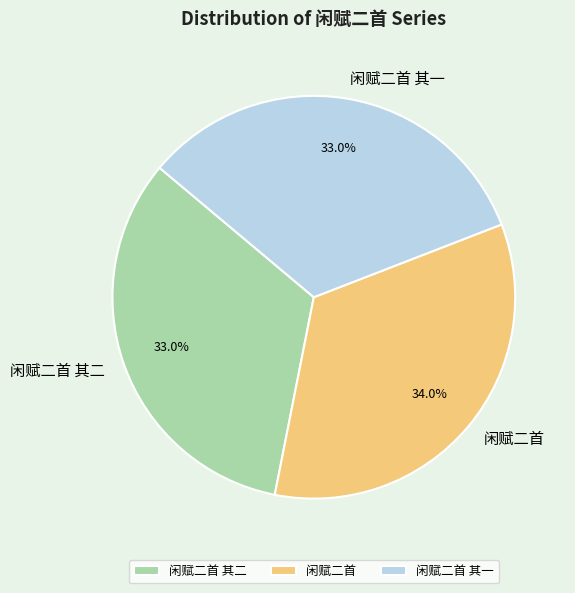

Is it true that 闲赋二首 is 23% of the pie?

False